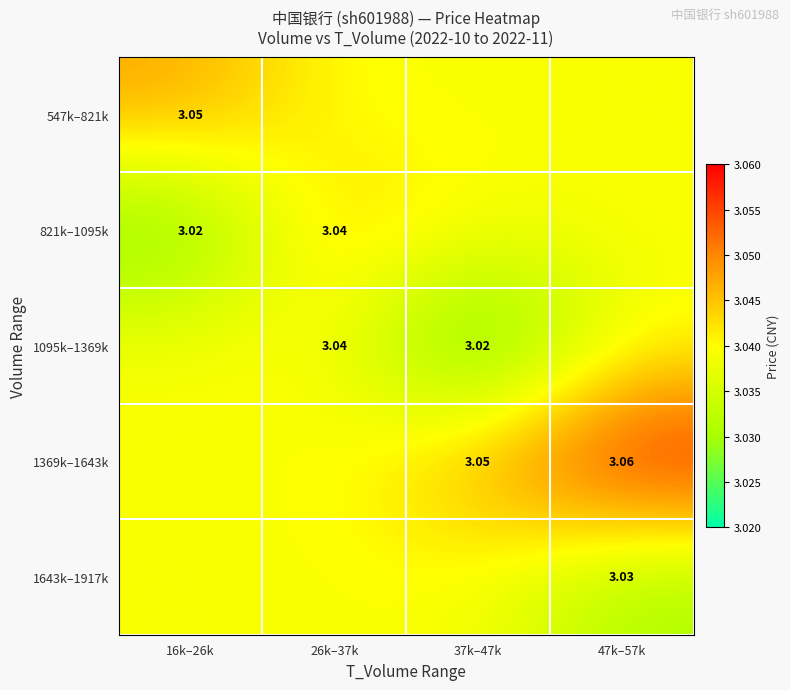

Count the 1643k–1917k values in the range 3 to 4.

4